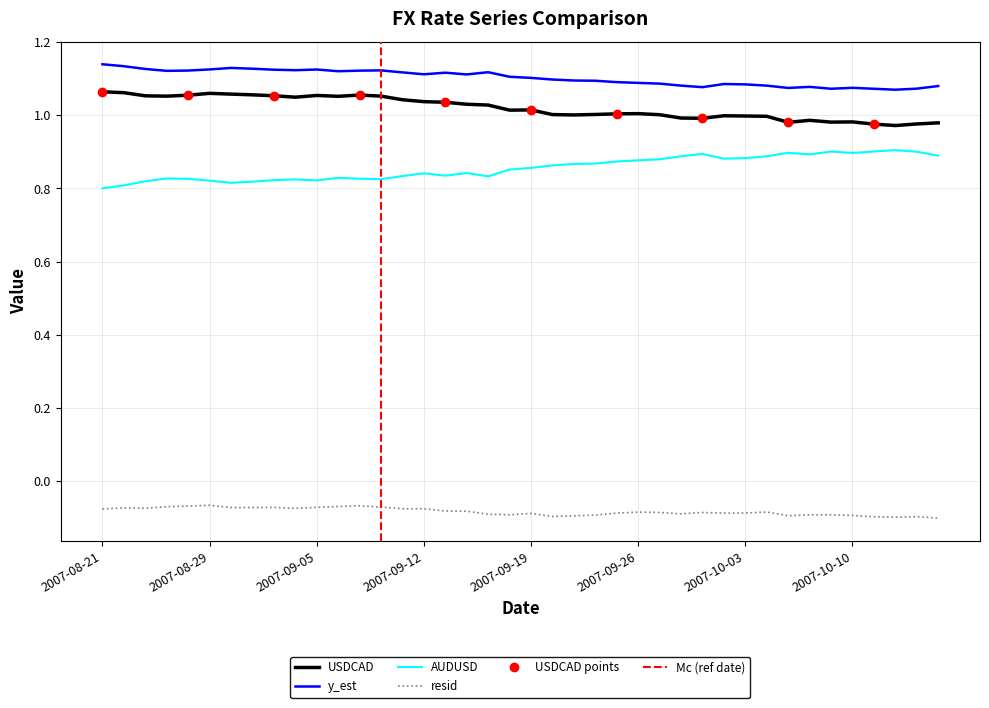

True or false: AUDUSD has more than 0 interior local peaks.

True